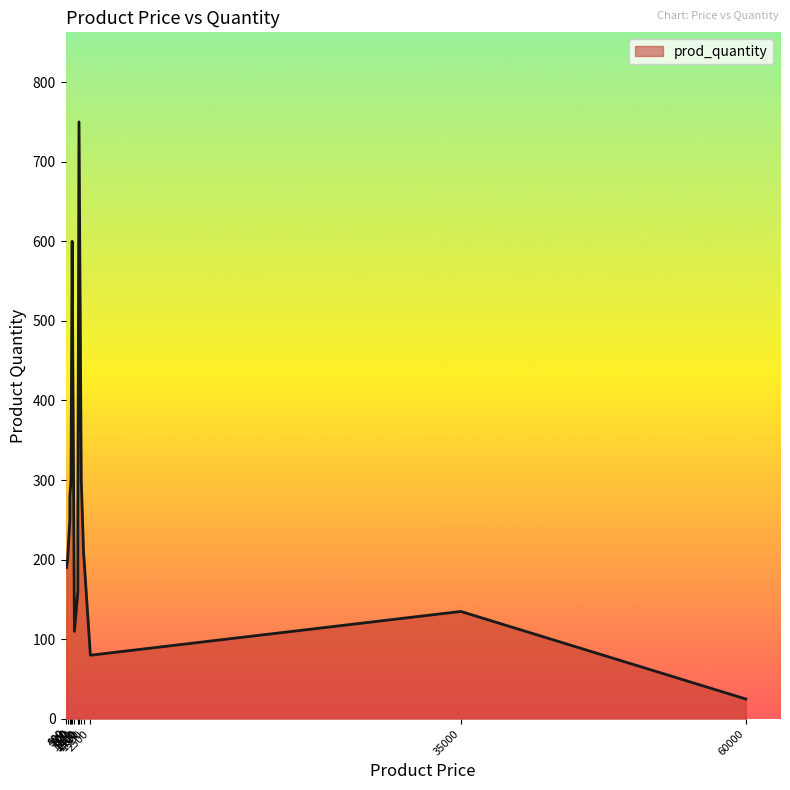

Which label corresponds to the largest value in the chart?

1500